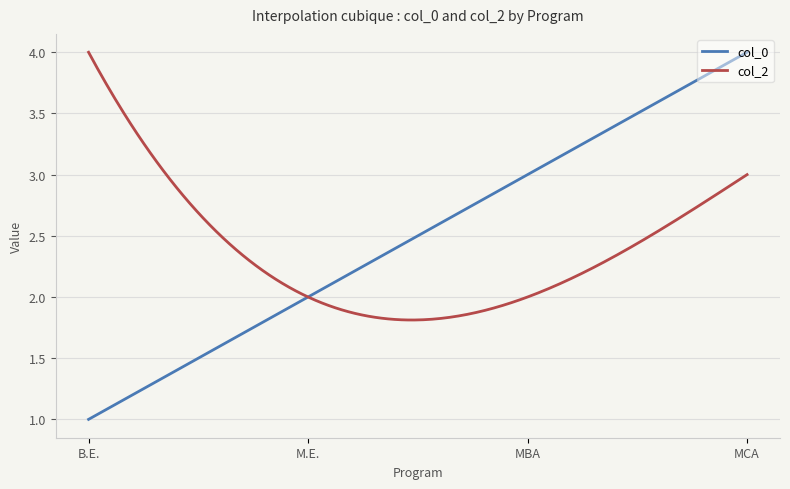

Does the chart have visible grid lines?

Yes